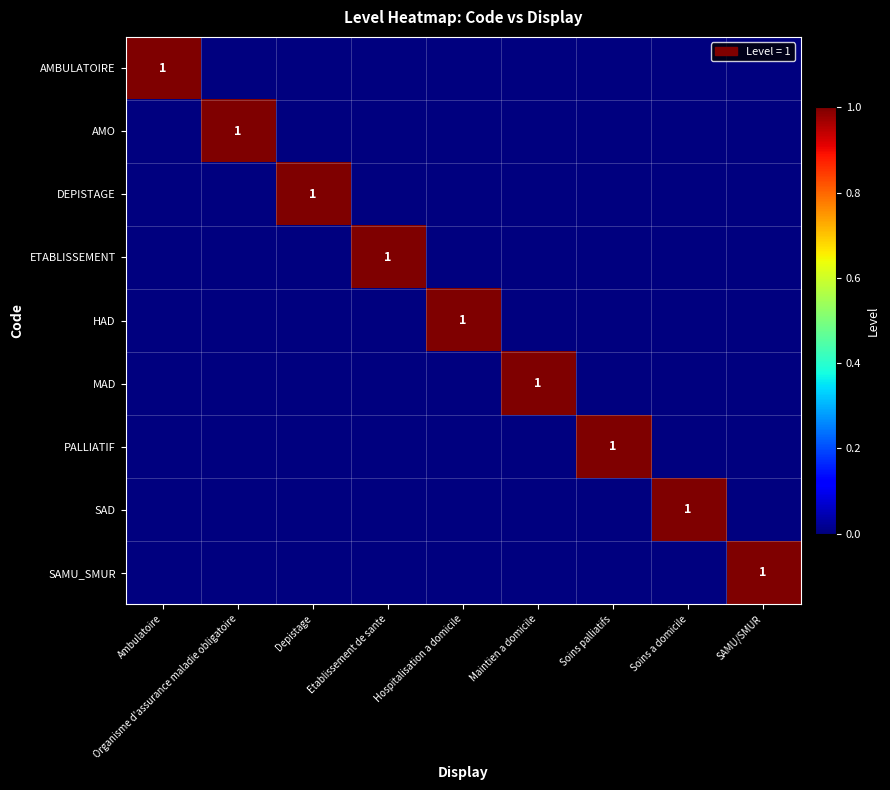

Count the number of data series in this chart.

9